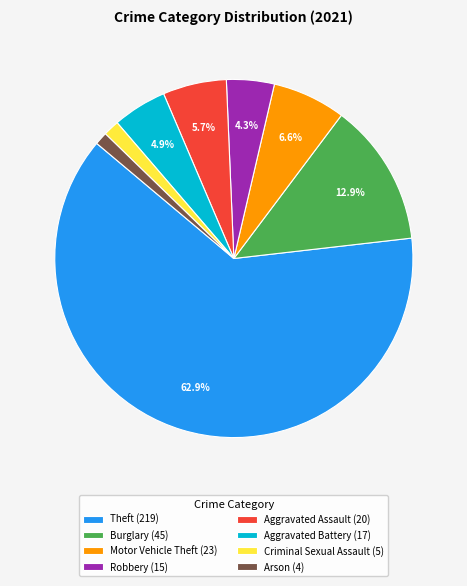

Do Arson (4) and Aggravated Battery (17) together represent more than half of the pie?

No